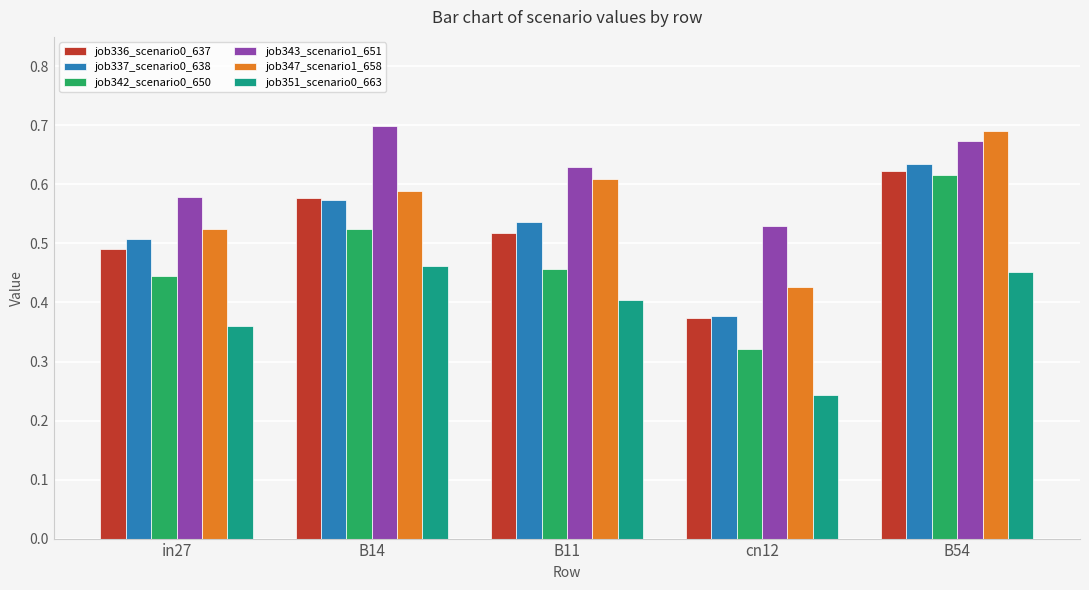

Count the job342_scenario0_650 values in the range 0 to 1.

5